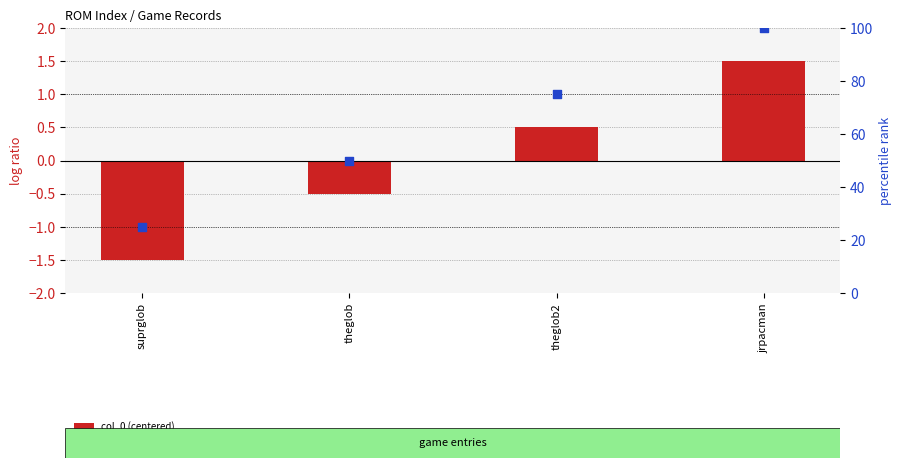

At which category is the sum across all series the highest?

jrpacman